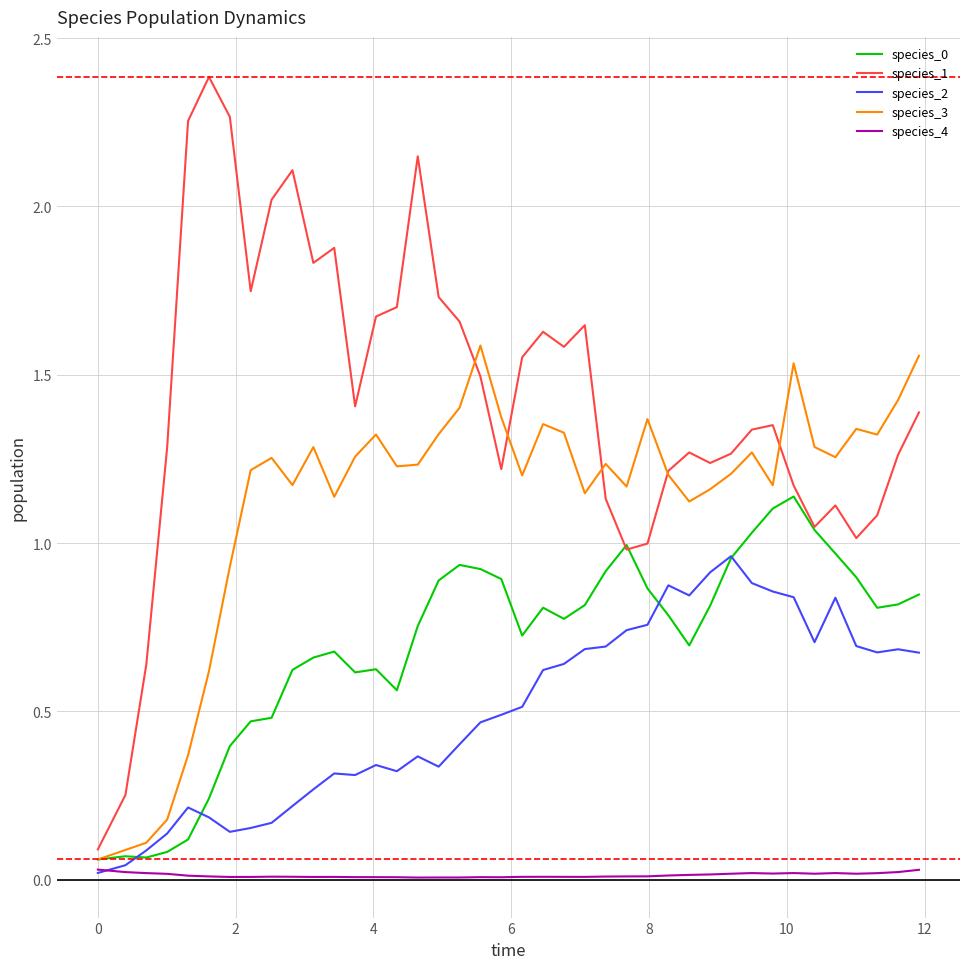

Which series has the largest range (max minus min)?

species_1